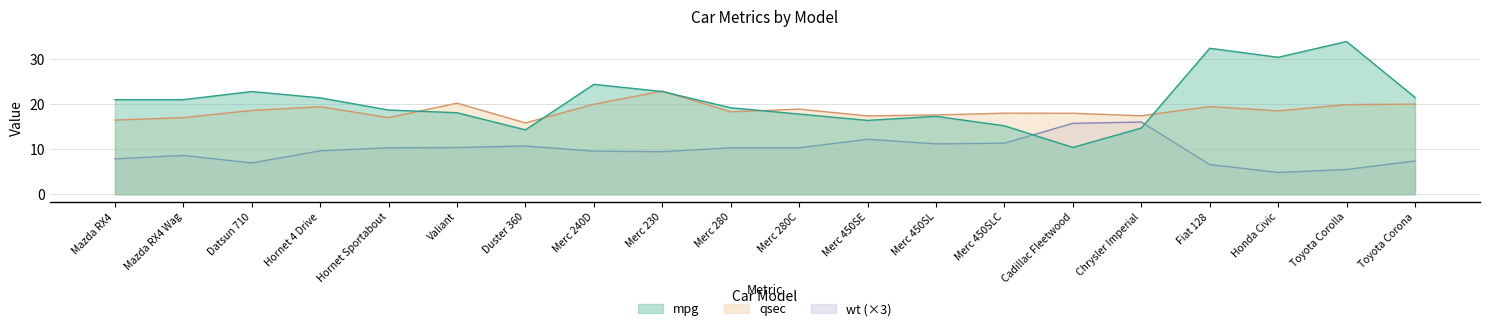

At which label does mpg reach its peak?

Toyota Corolla